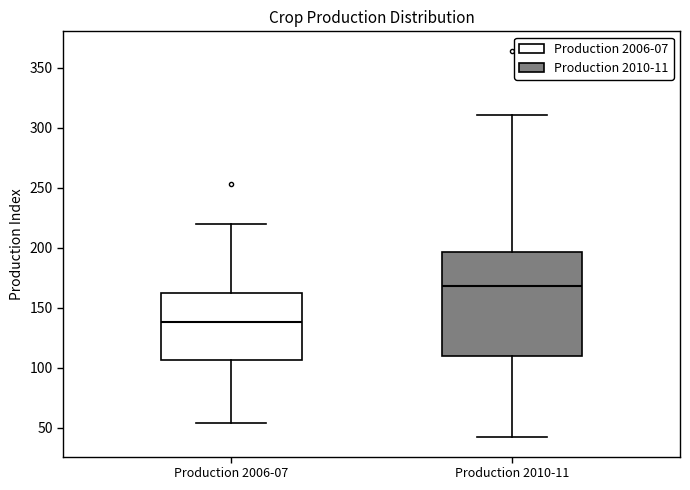

Reading left to right, read every box against the y-axis: the position of its median line, the range the box covers, and the ends of its whiskers. The values are not printed on the chart, so give them approximately, as read against the axis.

Production 2006-07: median 140, box 105 to 165, whiskers 55 to 220
Production 2010-11: median 170, box 110 to 195, whiskers 40 to 310